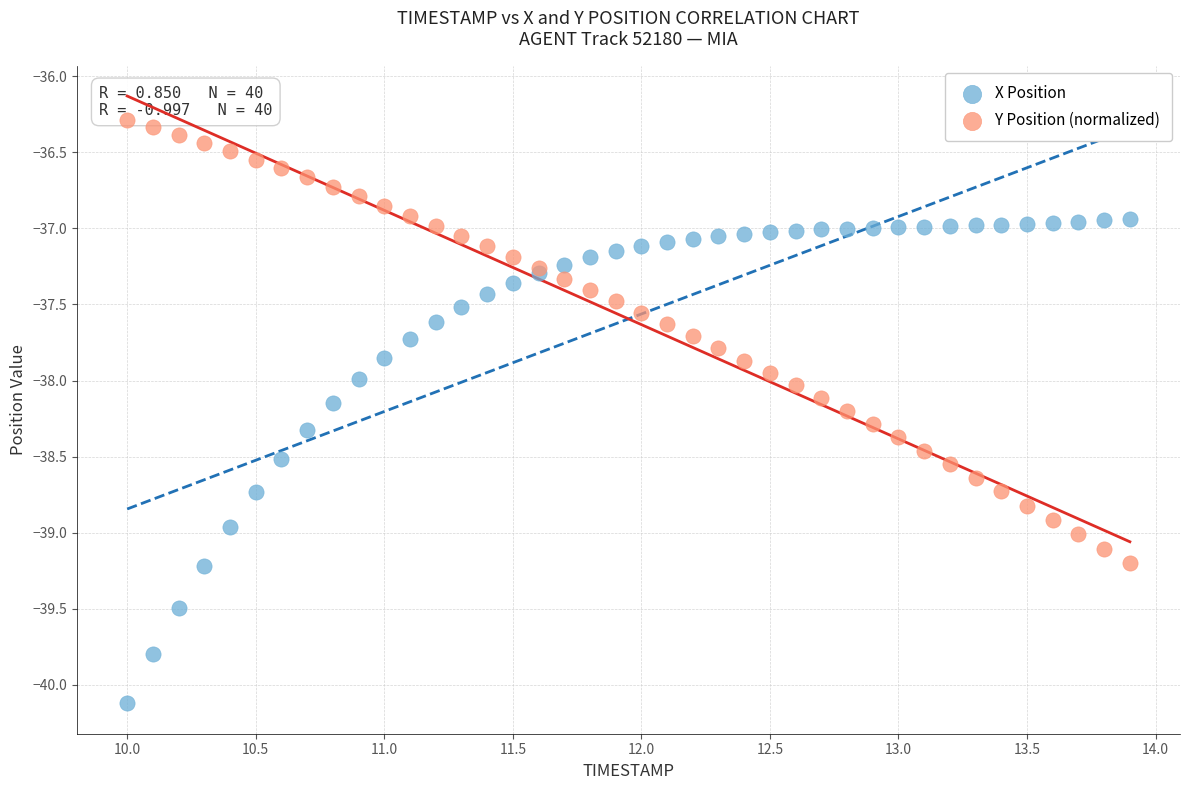

What are all the series names shown in the legend?

X Position, Y Position (normalized)